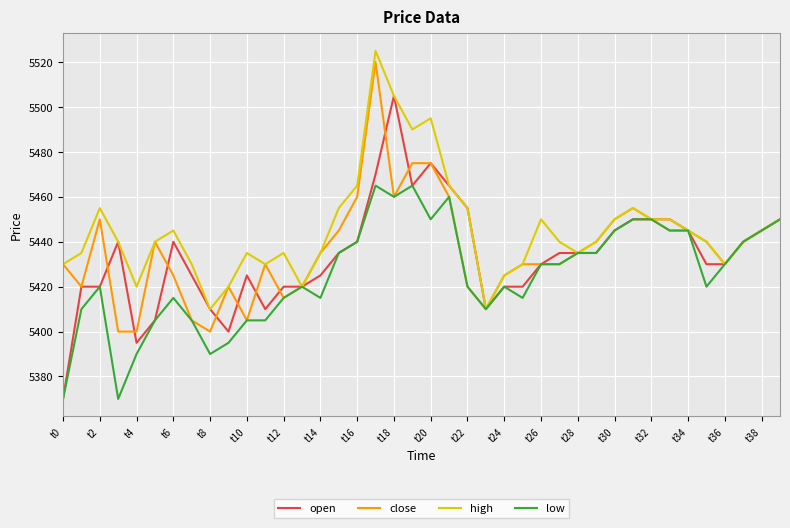

Which series has the largest total across all categories?

high